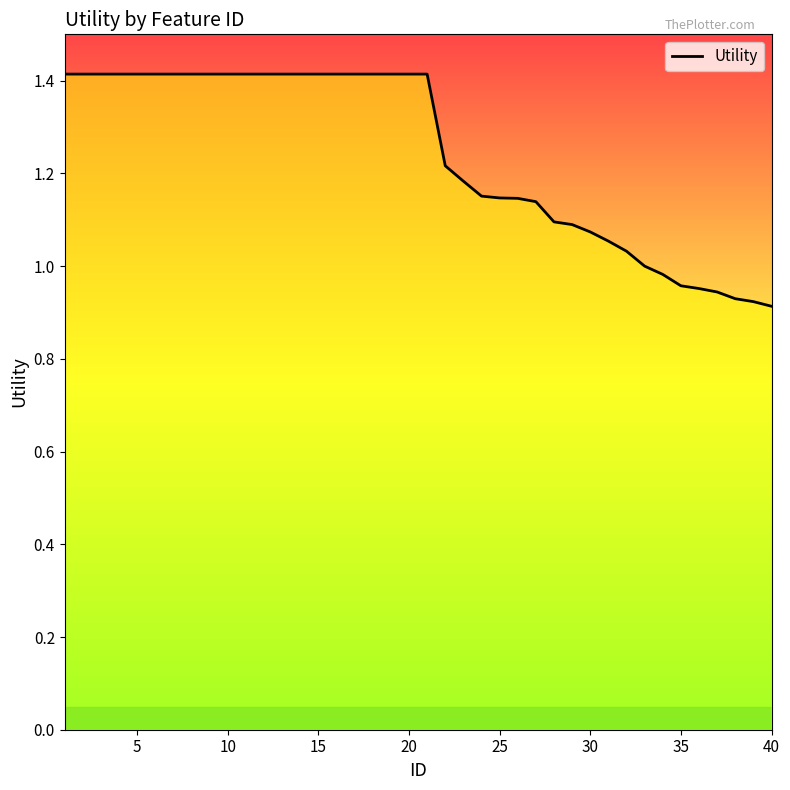

What is the difference between the maximum and minimum values?

0.5